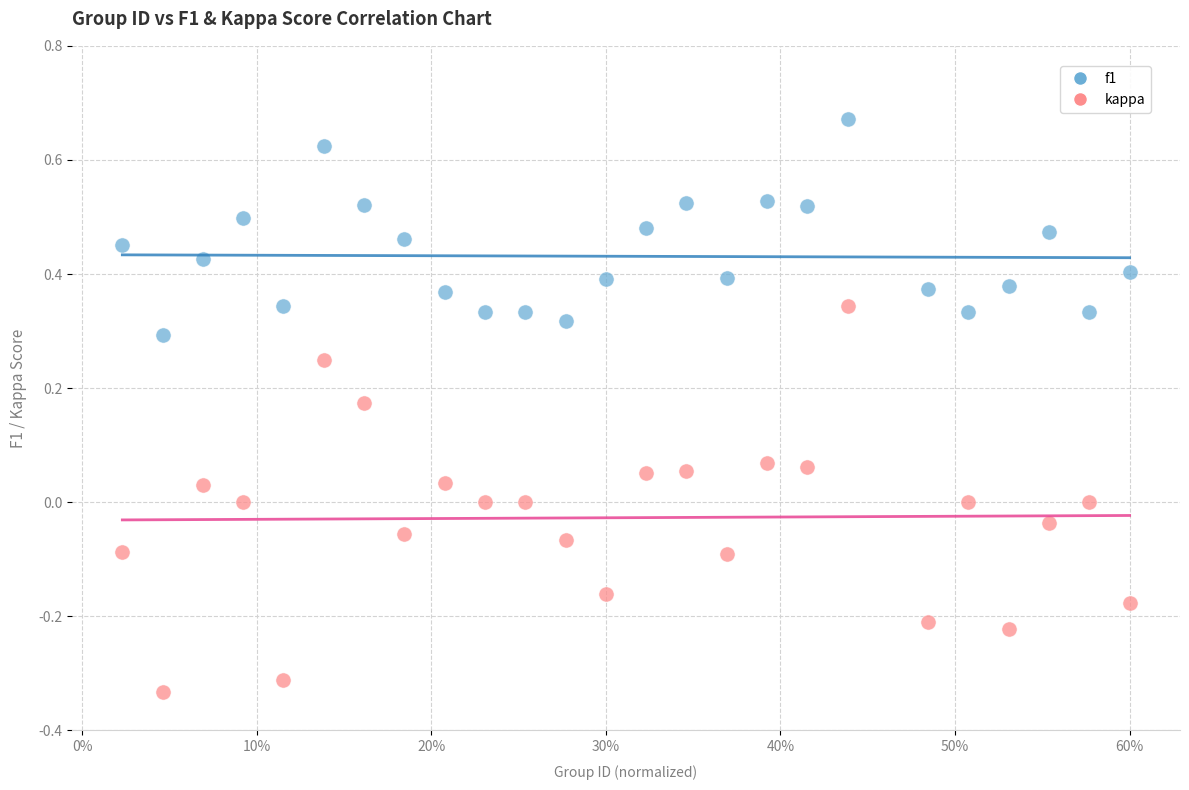

Which series has the largest Y range (max minus min)?

kappa